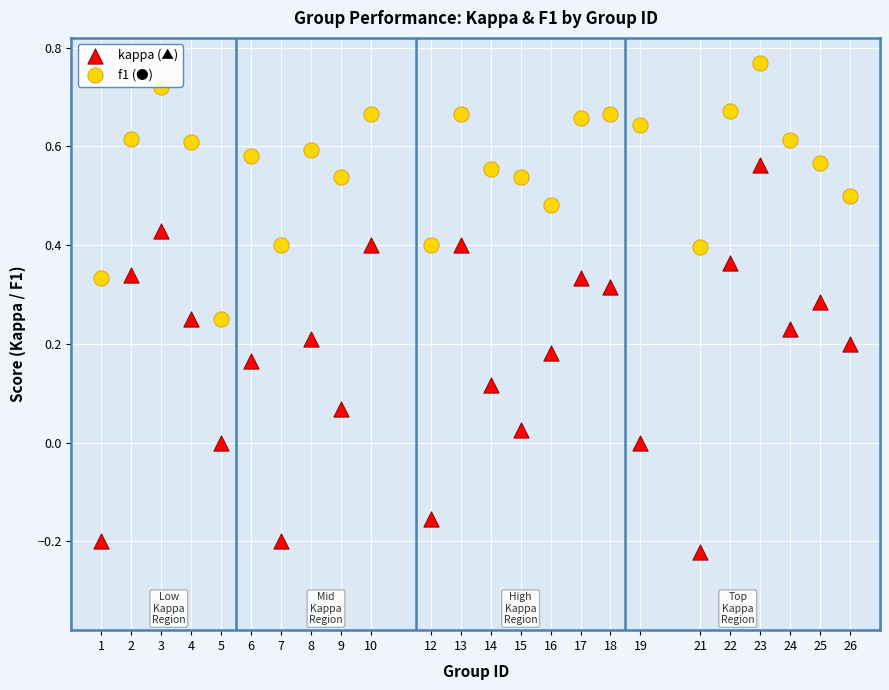

Across all data points, what is the range of Y values (max minus min)?

1.0